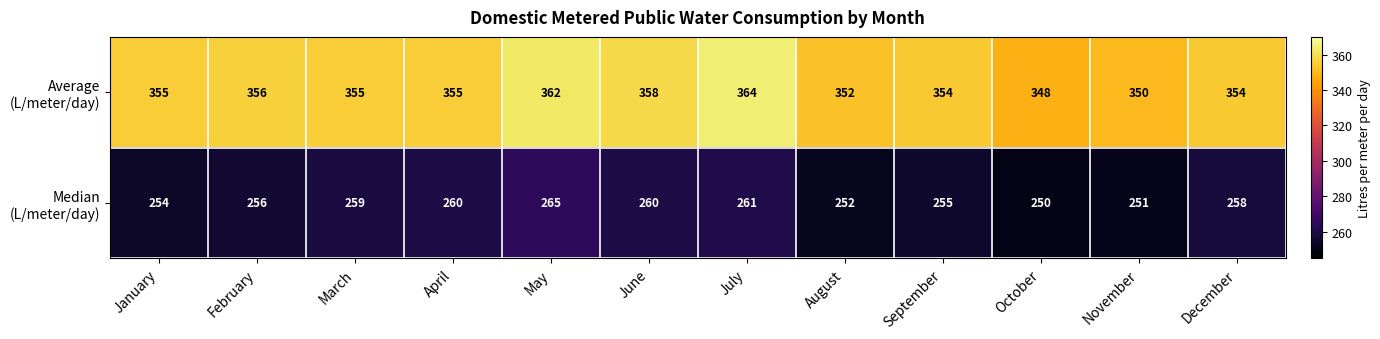

Which label corresponds to the largest value in the chart?

July